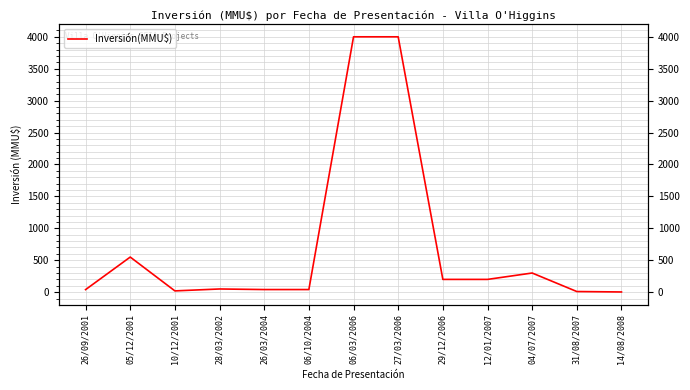

What is the ratio of the value at 06/03/2006 to the value at 05/12/2001?

7.3